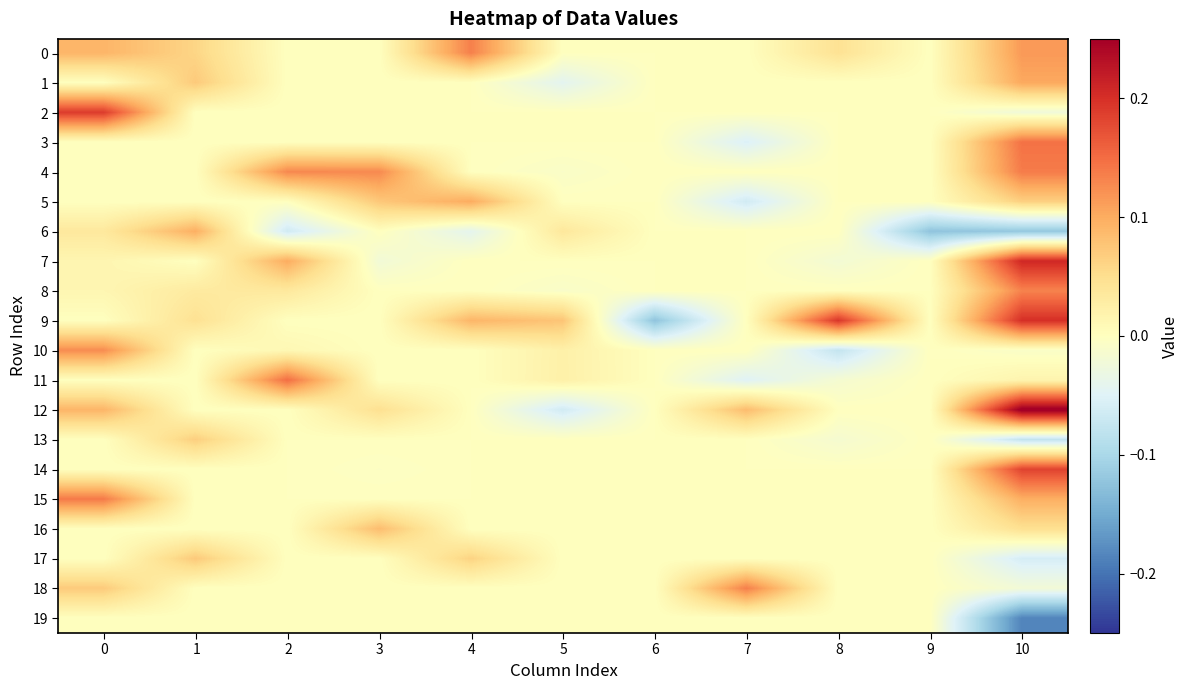

Reading left to right, what are all the values shown in this chart?

0: 0=0.1	1=0.1	2=0.0	3=0.0	4=0.1	5=0.0	6=0.0	7=0.0	8=0.0	9=0.0	10=0.1
1: 0=0.0	1=0.1	2=0.0	3=0.0	4=0.0	5=-0.0	6=0.0	7=0.0	8=0.0	9=0.0	10=0.1
2: 0=0.2	1=0.0	2=0.0	3=0.0	4=0.0	5=0.0	6=0.0	7=0.0	8=0.0	9=0.0	10=-0.0
3: 0=0.0	1=0.0	2=0.0	3=0.0	4=0.0	5=0.0	6=0.0	7=-0.1	8=0.0	9=0.0	10=0.1
4: 0=0.0	1=0.0	2=0.1	3=0.1	4=0.0	5=-0.0	6=0.0	7=0.0	8=0.0	9=0.0	10=0.1
5: 0=0.0	1=0.0	2=0.0	3=0.1	4=0.1	5=0.0	6=0.0	7=-0.1	8=0.0	9=0.0	10=0.1
6: 0=0.0	1=0.1	2=-0.1	3=0.0	4=-0.0	5=0.0	6=0.0	7=0.0	8=0.0	9=-0.1	10=-0.1
7: 0=0.0	1=0.0	2=0.1	3=-0.0	4=0.0	5=0.0	6=0.0	7=0.0	8=-0.0	9=0.0	10=0.2
8: 0=0.0	1=0.0	2=0.0	3=0.0	4=0.0	5=-0.0	6=0.0	7=0.0	8=0.0	9=0.0	10=0.1
9: 0=0.0	1=0.0	2=0.0	3=0.0	4=0.1	5=0.1	6=-0.1	7=0.0	8=0.2	9=0.0	10=0.2
10: 0=0.1	1=0.0	2=0.0	3=0.0	4=0.0	5=0.0	6=0.0	7=0.0	8=-0.1	9=0.0	10=-0.0
11: 0=0.0	1=0.0	2=0.1	3=0.0	4=0.0	5=0.0	6=0.0	7=-0.0	8=-0.0	9=0.0	10=0.0
12: 0=0.1	1=0.0	2=0.0	3=0.0	4=0.0	5=-0.1	6=0.0	7=0.1	8=0.0	9=0.0	10=0.3
13: 0=0.0	1=0.1	2=0.0	3=0.0	4=0.0	5=0.0	6=0.0	7=0.0	8=-0.0	9=0.0	10=-0.1
14: 0=0.0	1=0.0	2=0.0	3=-0.0	4=0.0	5=0.0	6=0.0	7=0.0	8=0.0	9=0.0	10=0.2
15: 0=0.1	1=0.0	2=0.0	3=0.0	4=0.0	5=0.0	6=0.0	7=0.0	8=0.0	9=0.0	10=0.1
16: 0=0.0	1=0.0	2=0.0	3=0.1	4=0.0	5=0.0	6=0.0	7=0.0	8=0.0	9=0.0	10=0.0
17: 0=0.0	1=0.1	2=0.0	3=0.0	4=0.1	5=0.0	6=0.0	7=0.0	8=0.0	9=0.0	10=-0.1
18: 0=0.1	1=0.0	2=0.0	3=0.0	4=0.0	5=0.0	6=0.0	7=0.1	8=0.0	9=0.0	10=-0.0
19: 0=0.0	1=0.0	2=0.0	3=0.0	4=0.0	5=0.0	6=0.0	7=0.0	8=0.0	9=0.0	10=-0.2